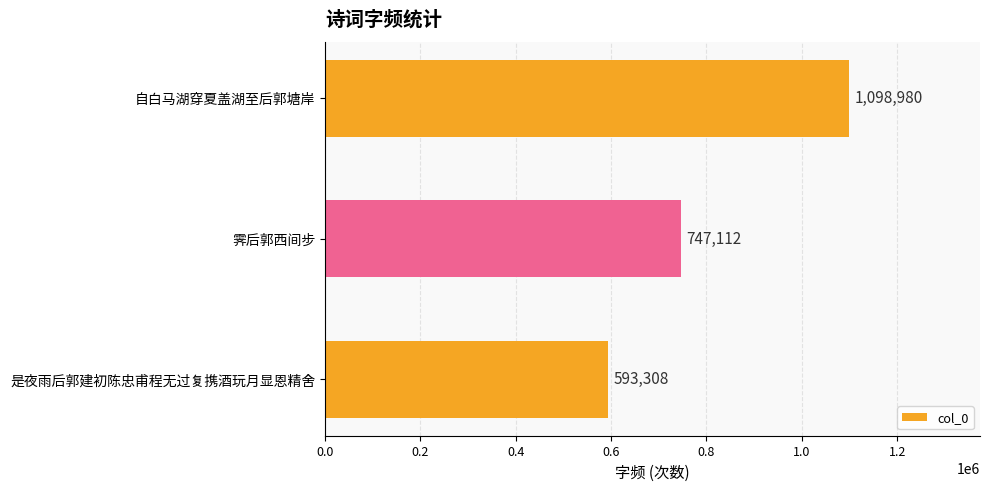

Which has a higher value, 霁后郭西间步 or 是夜雨后郭建初陈忠甫程无过复携酒玩月显恩精舍?

霁后郭西间步